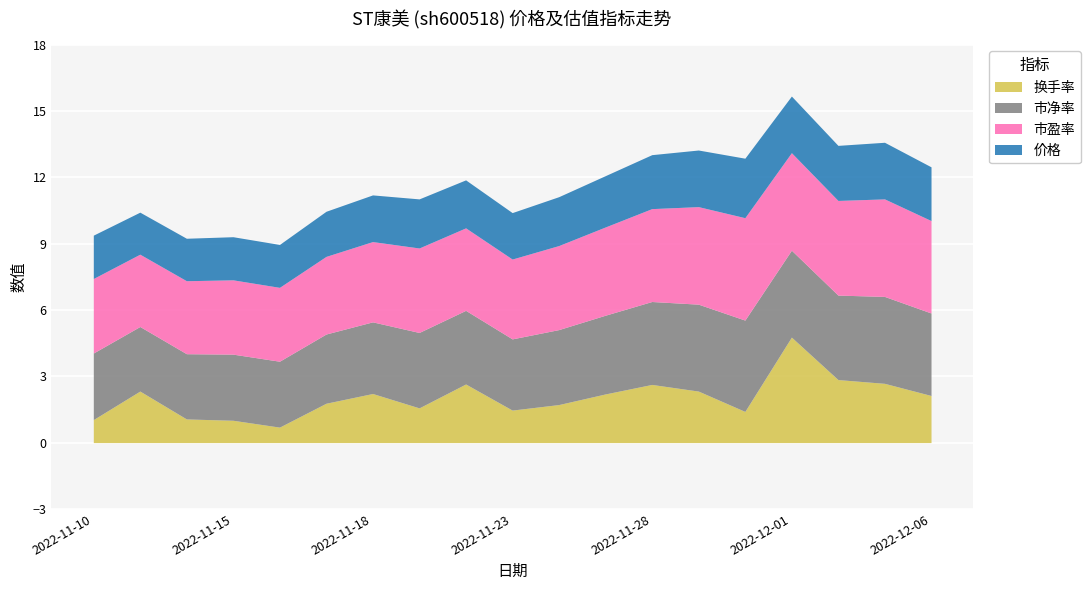

How many lines are shown in the chart?

4